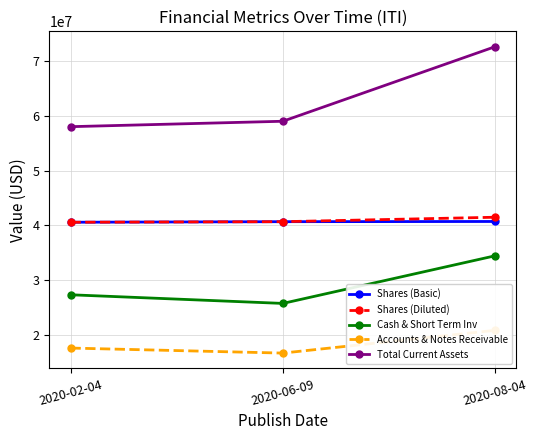

Reading left to right, transcribe all the data shown in this chart.

Shares (Basic): 2020-02-04=40593000	2020-06-09=40694000	2020-08-04=40732000
Shares (Diluted): 2020-02-04=40593000	2020-06-09=40694000	2020-08-04=41507000
Cash & Short Term Inv: 2020-02-04=27352000	2020-06-09=25773000	2020-08-04=34471000
Accounts & Notes Receivable: 2020-02-04=17624000	2020-06-09=16706000	2020-08-04=20863000
Total Current Assets: 2020-02-04=58039000	2020-06-09=59029000	2020-08-04=72648000